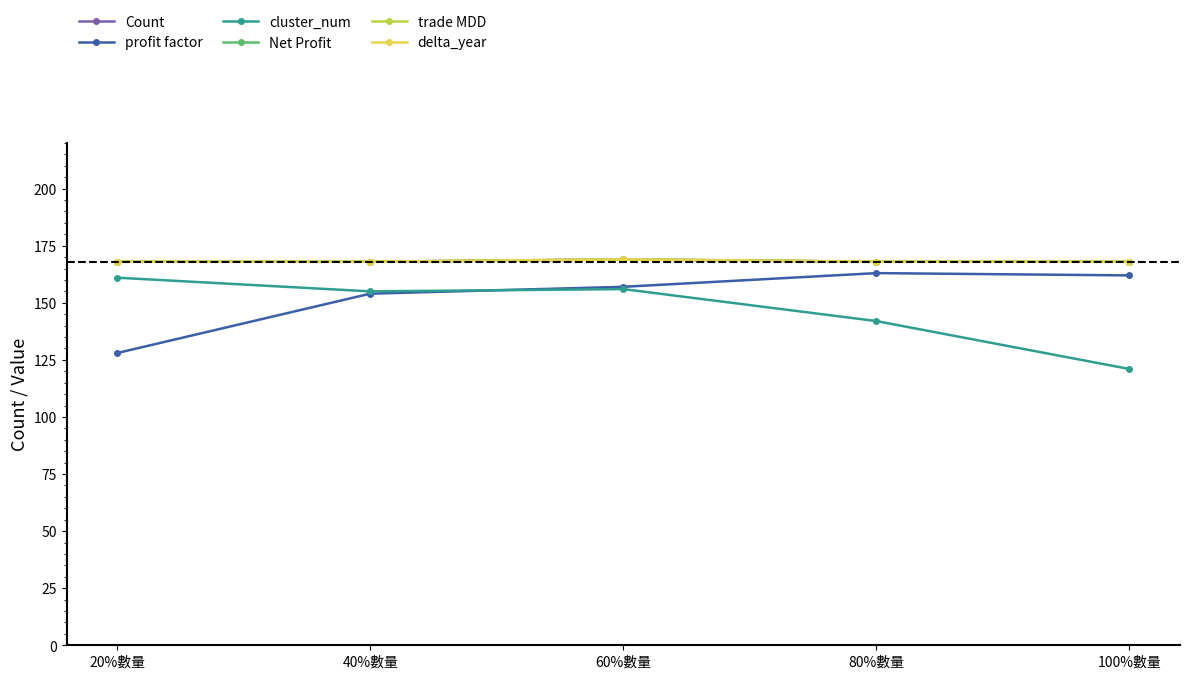

Is this an area chart (filled region under the line)?

No